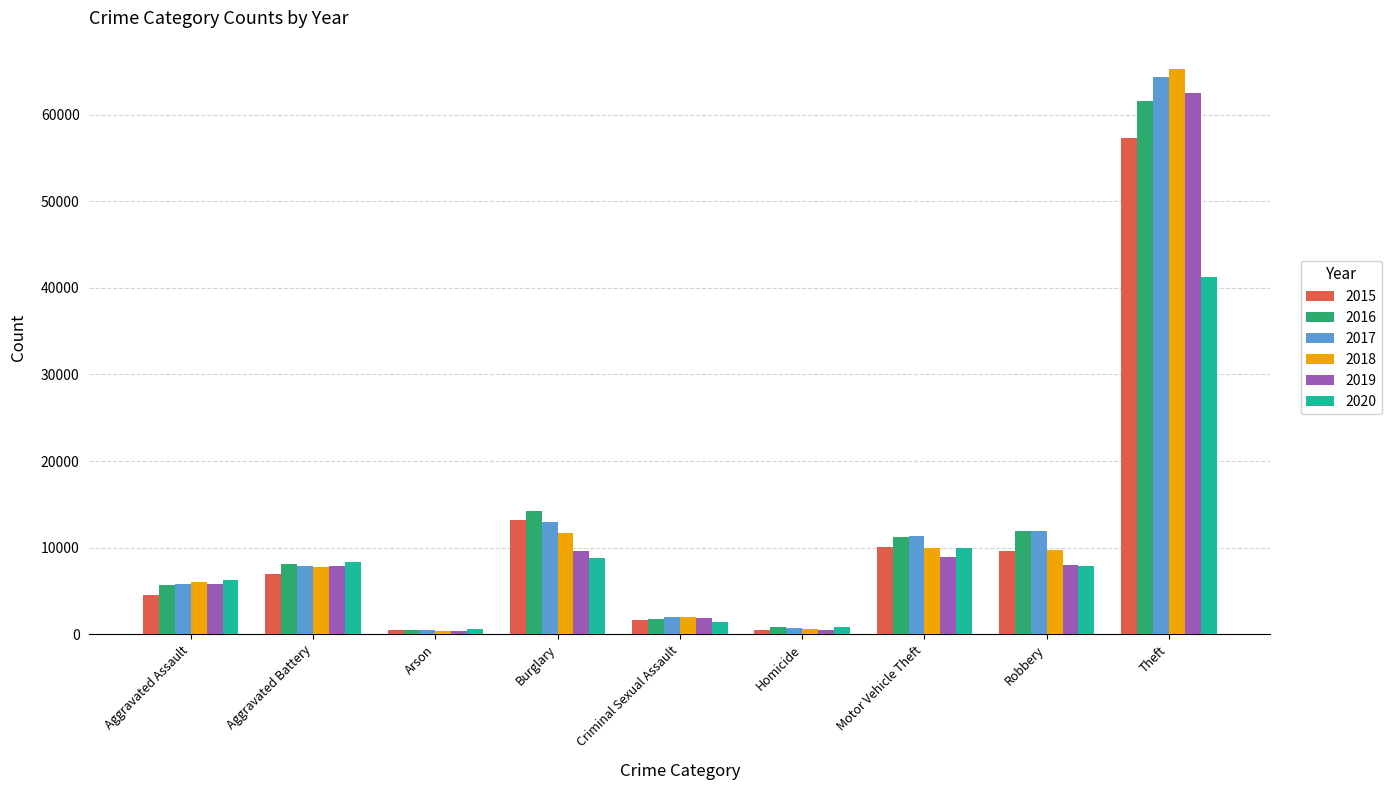

What is the smallest value displayed?

373